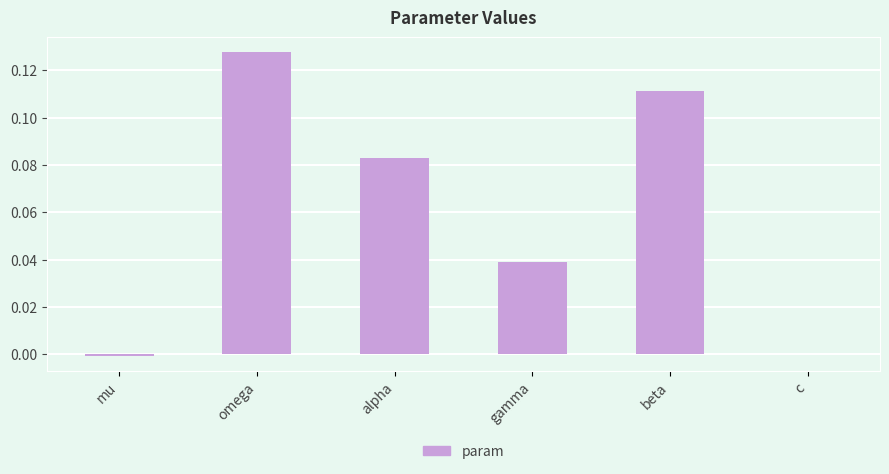

What is the change in value from mu to beta?

+0.1